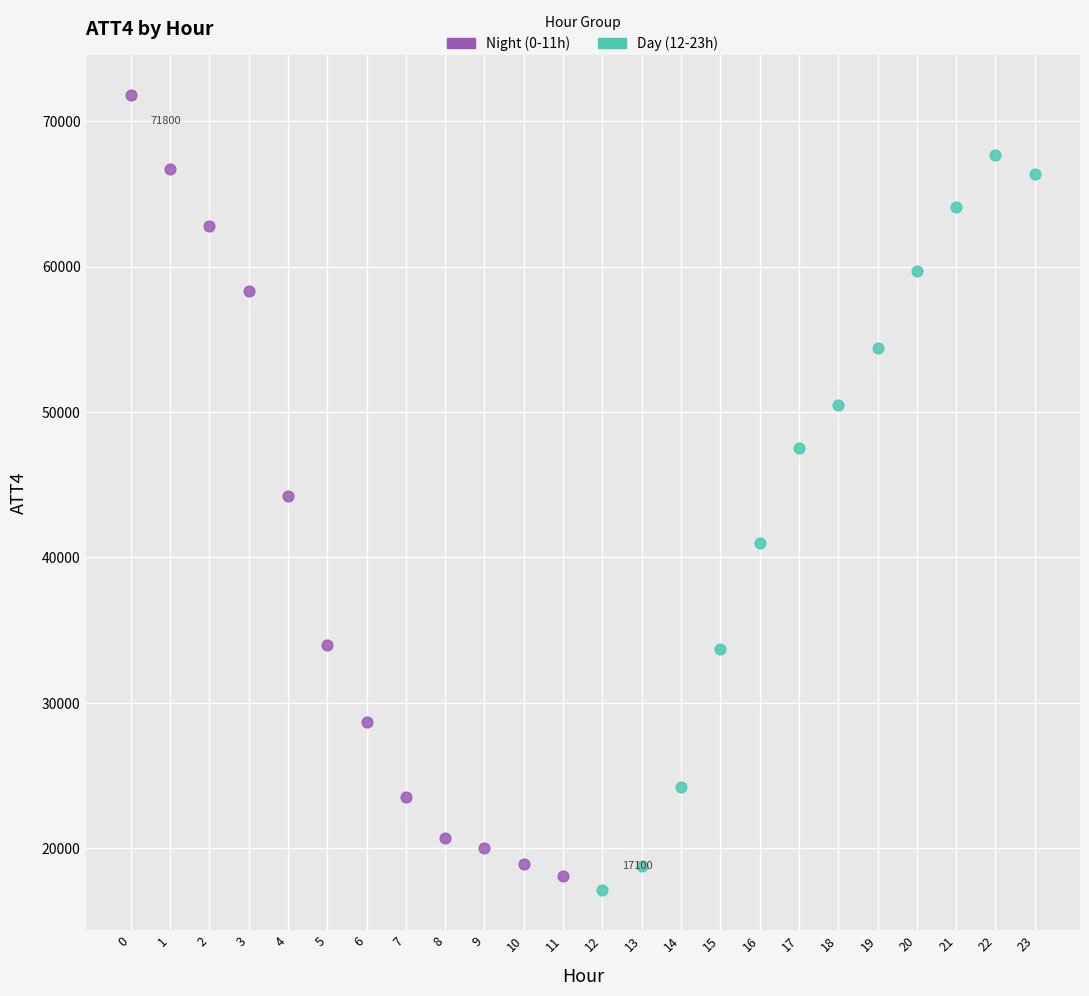

Which series reaches the maximum Y coordinate?

Night (0-11h)